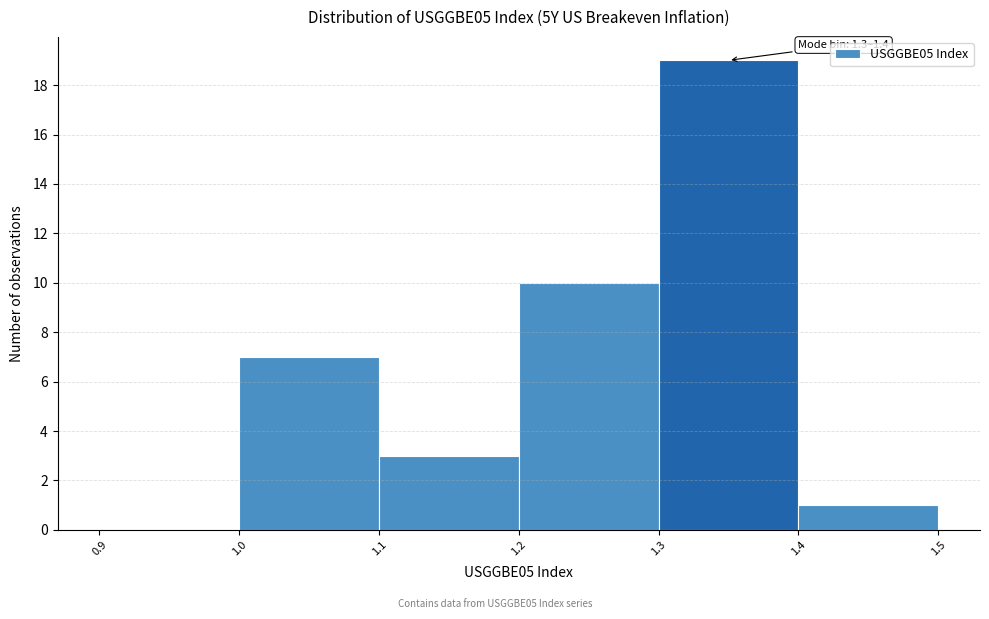

Over which range of the x-axis is the bar tallest?

1.3 to 1.4